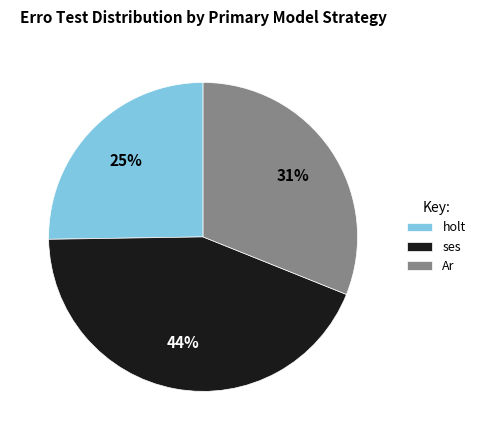

The ses slice represents 38% of the pie. True or false?

False